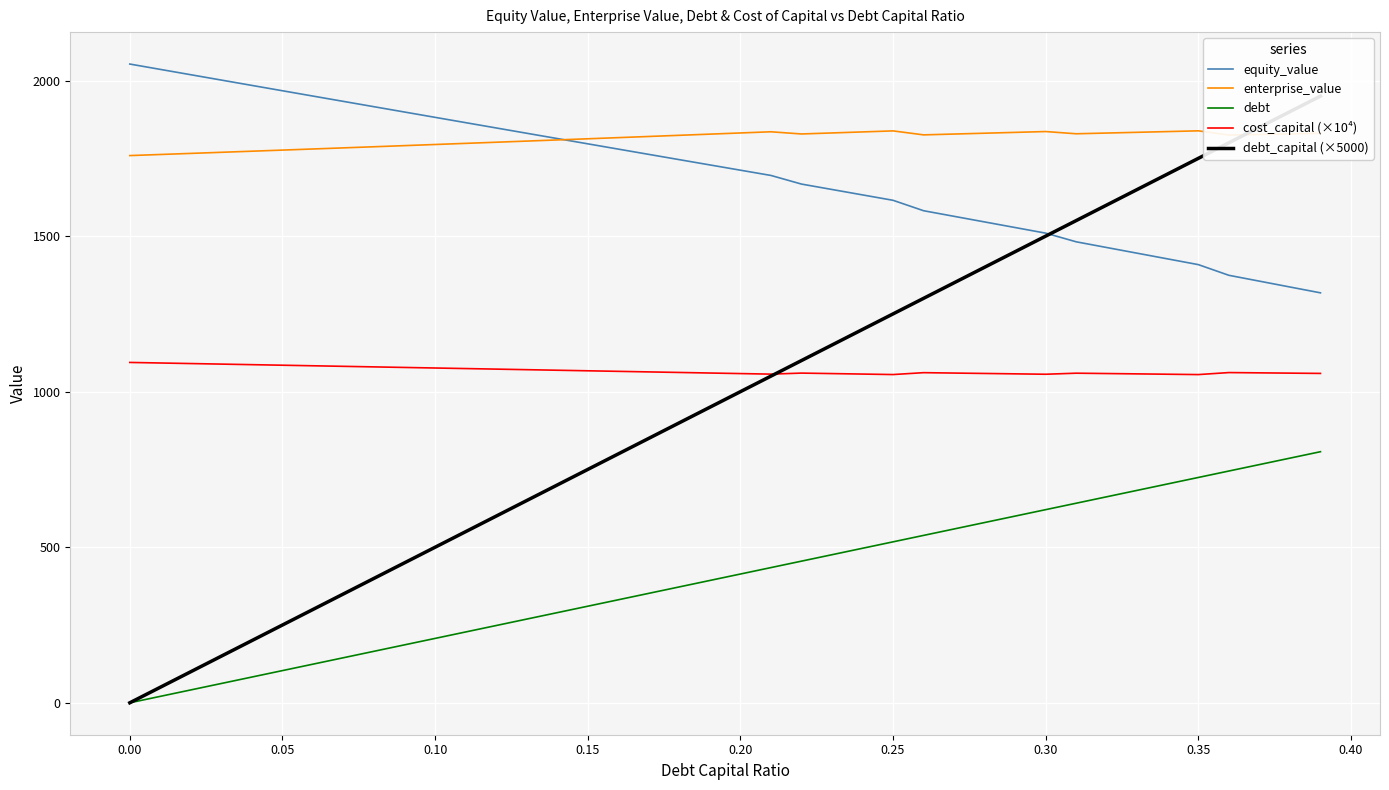

What is the maximum value for debt?

807.0